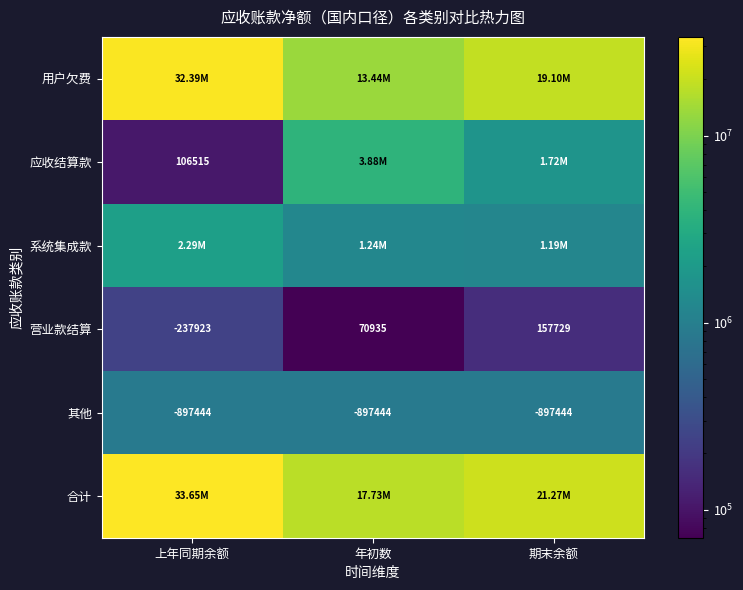

At which label does 营业款结算 reach its peak?

期末余额